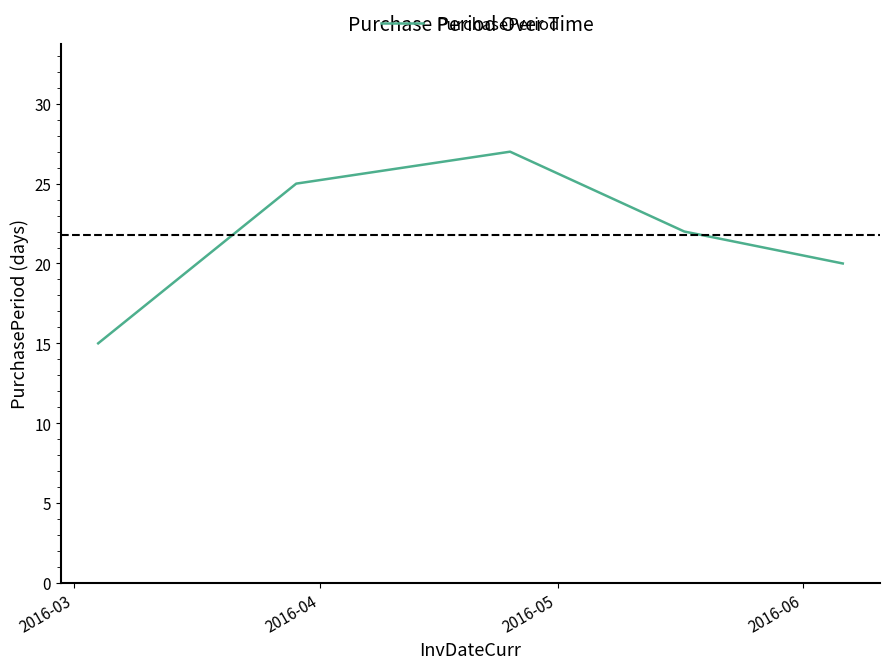

What is the smallest value displayed?

15